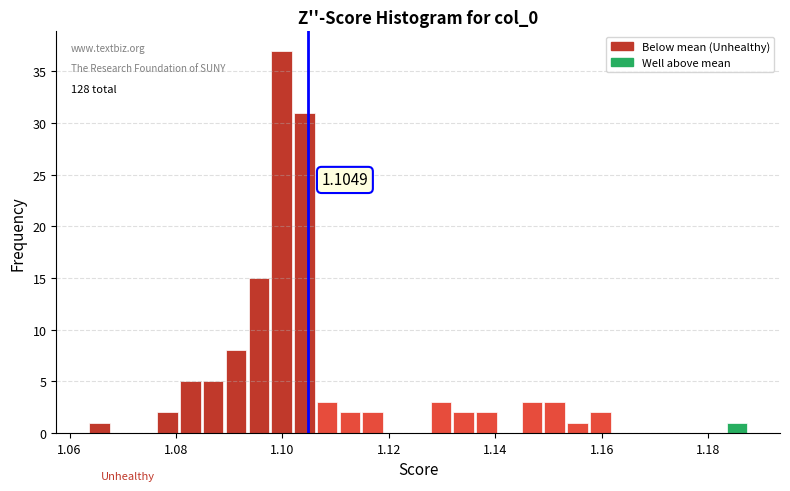

Read against the x-axis, roughly where is the centre of the tallest bar?

1.100